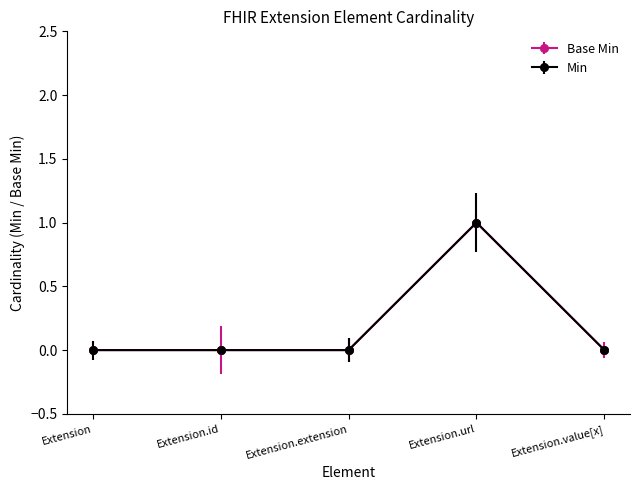

True or false: Base Min and Min intersect in this chart.

False